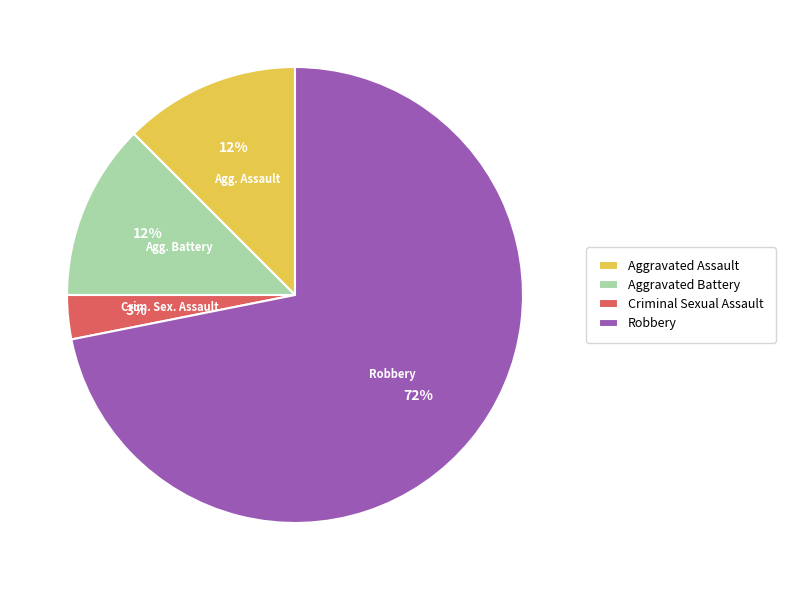

Combined, do Aggravated Assault and Robbery account for over 50%?

Yes